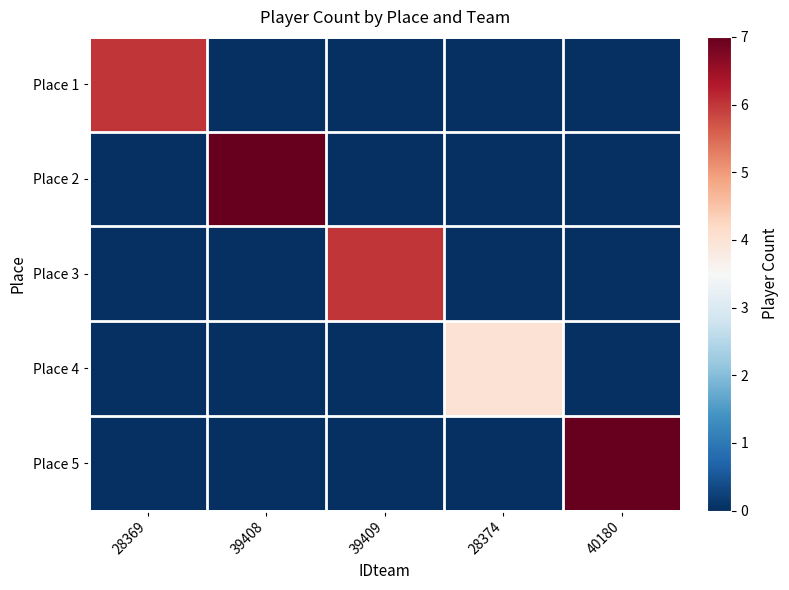

At how many categories does at least one series exceed 4?

4